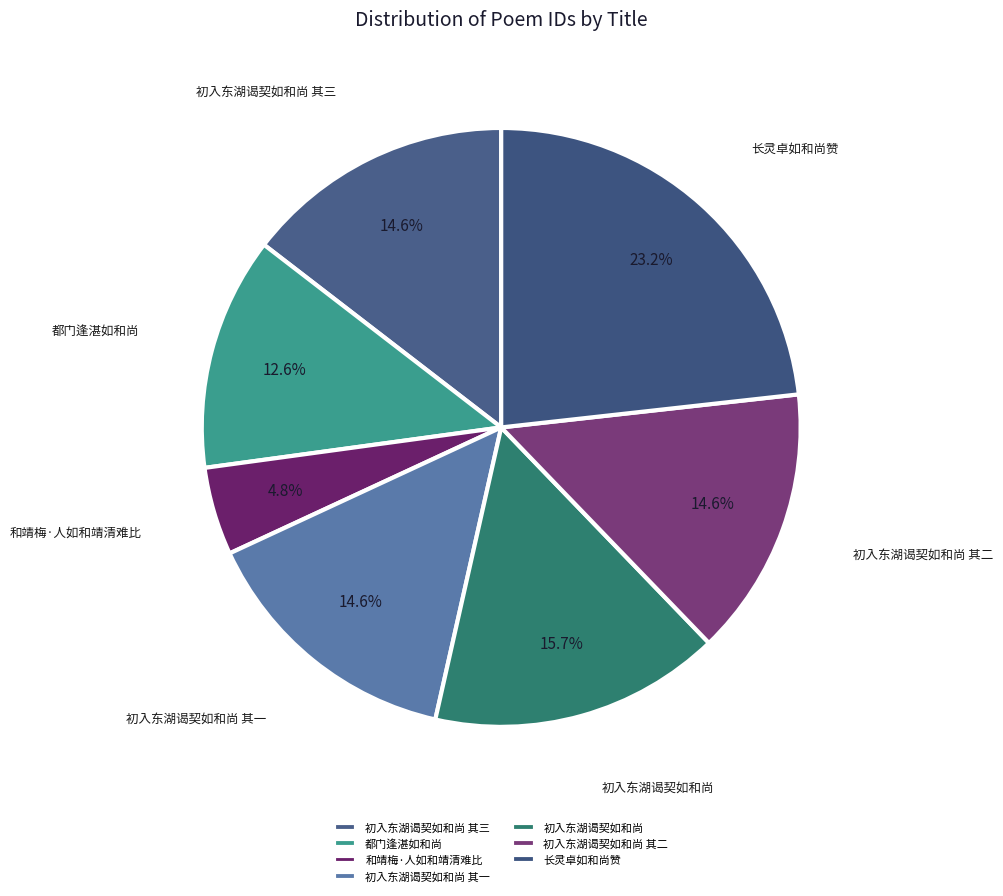

To the nearest percent, what is the average slice percentage?

14%